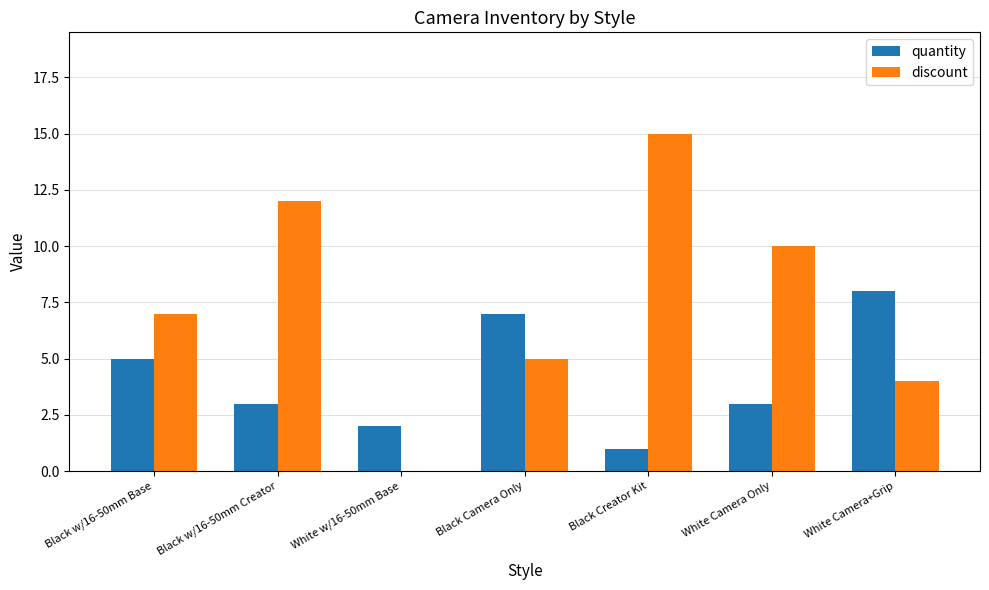

Between Black w/16-50mm Base and Black w/16-50mm Creator, which series saw the biggest shift?

discount